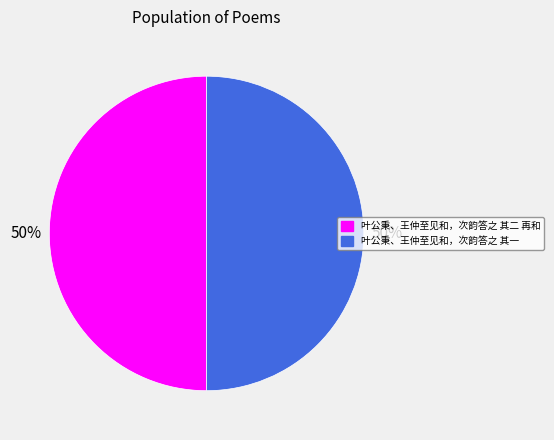

Approximately how many times larger is the value at 叶公秉、王仲至见和，次韵答之 其二 再和 compared to 叶公秉、王仲至见和，次韵答之 其一?

1.0